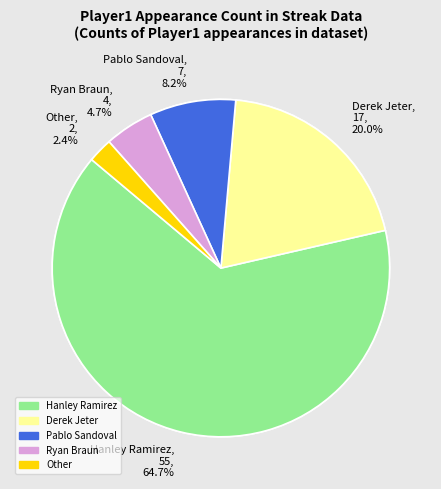

Which slice is the smallest?

Other